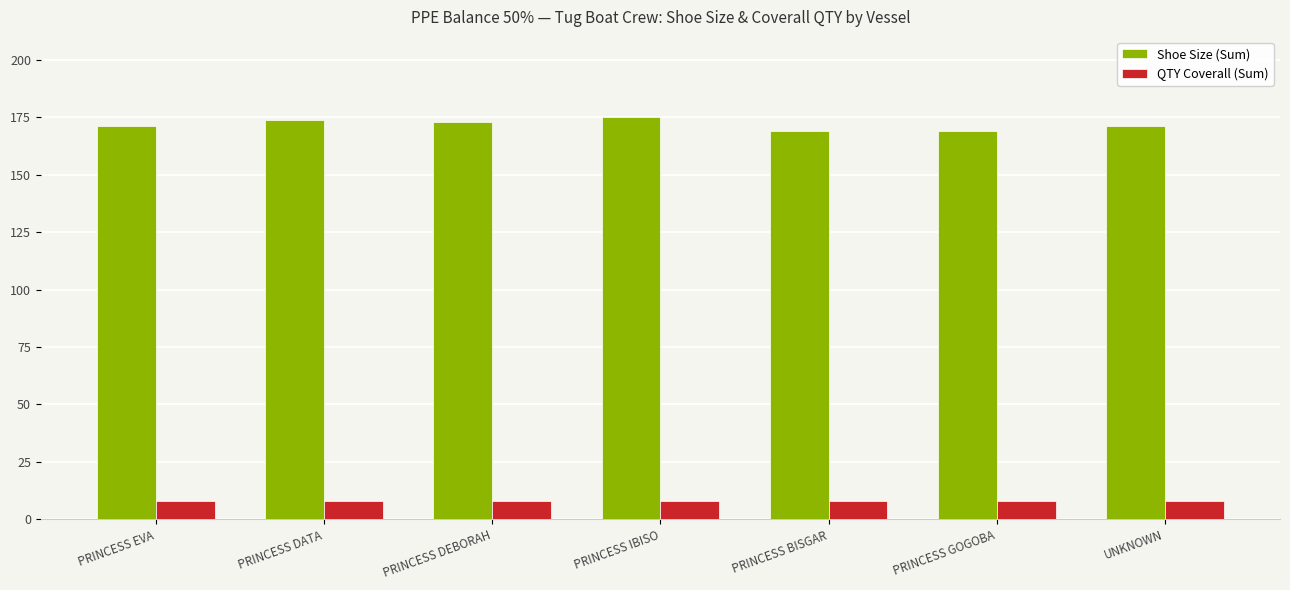

Does the chart contain stacked bars?

No